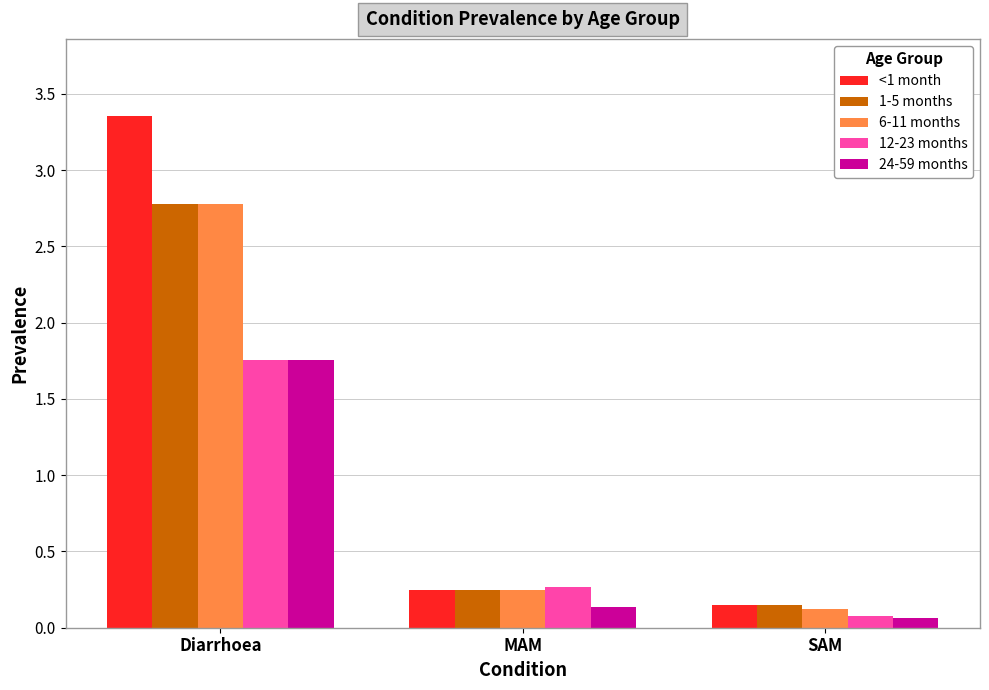

Are the bars grouped side by side (vs. stacked)?

Yes